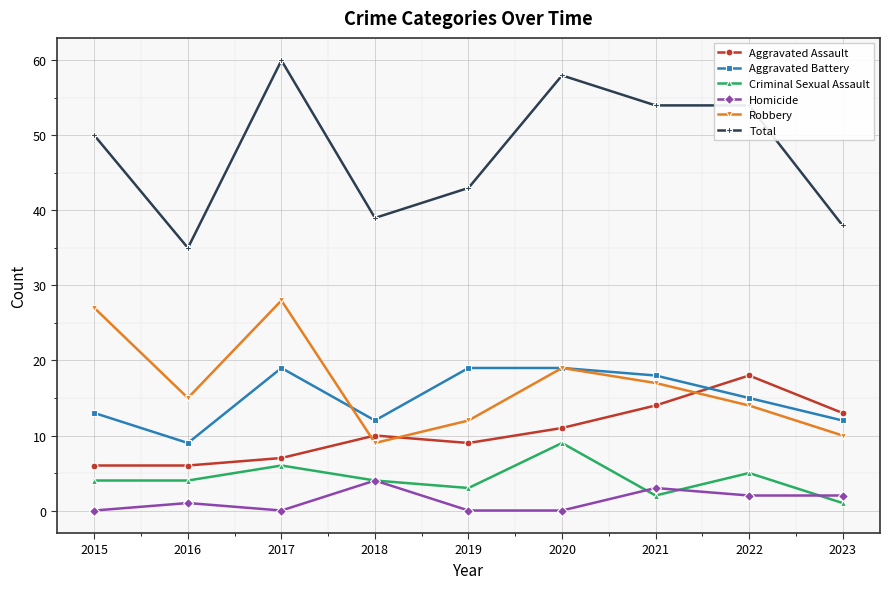

What is the minimum value for Total?

35